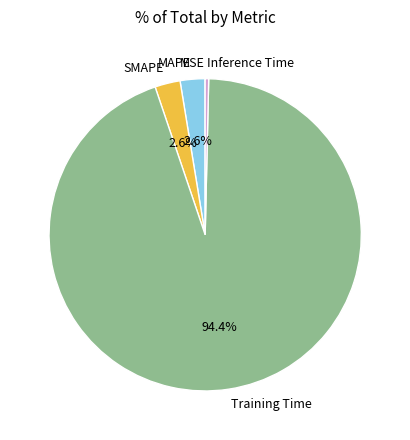

How much of the chart is everything except SMAPE?

97.4%